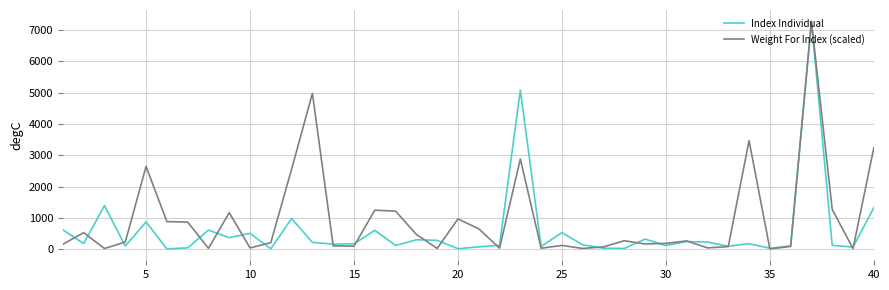

What is the maximum value for Index Individual?

7272.4